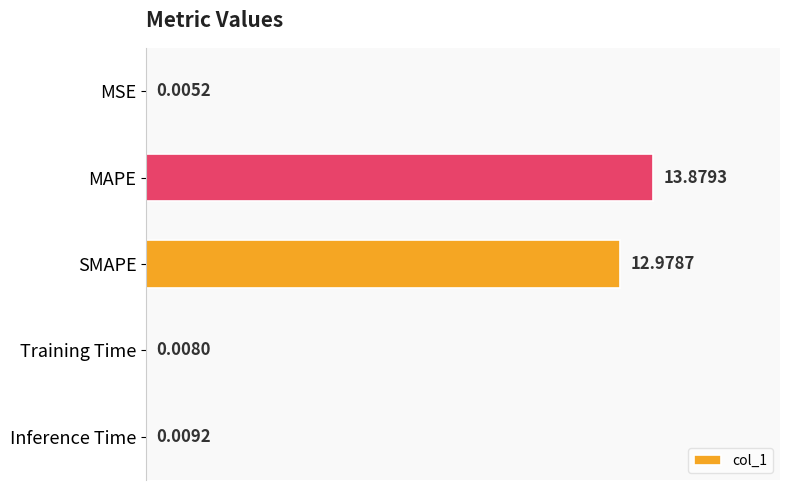

What is the sum of the values at Training Time and MAPE?

13.9